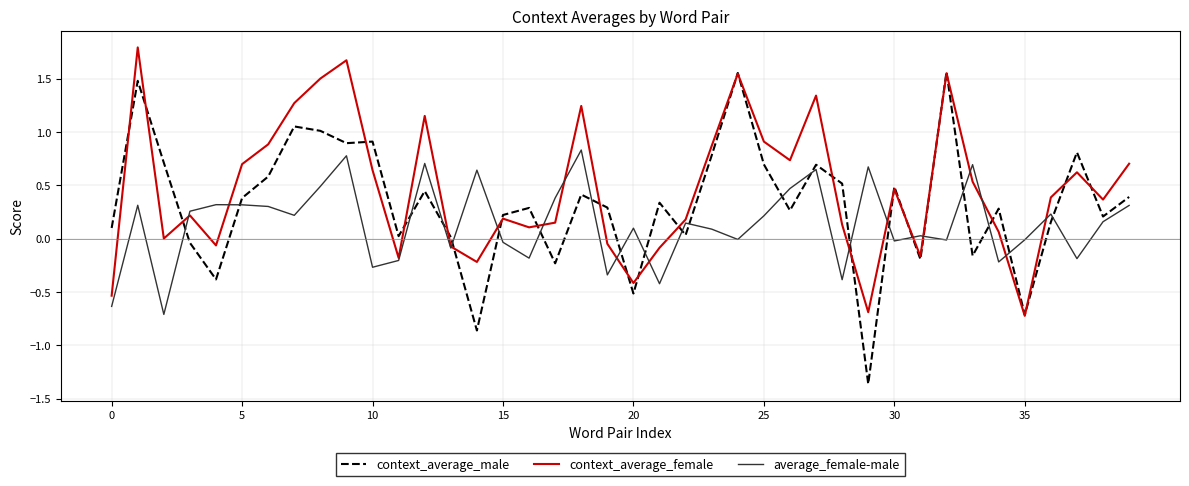

What is the maximum value shown in the chart?

1.8